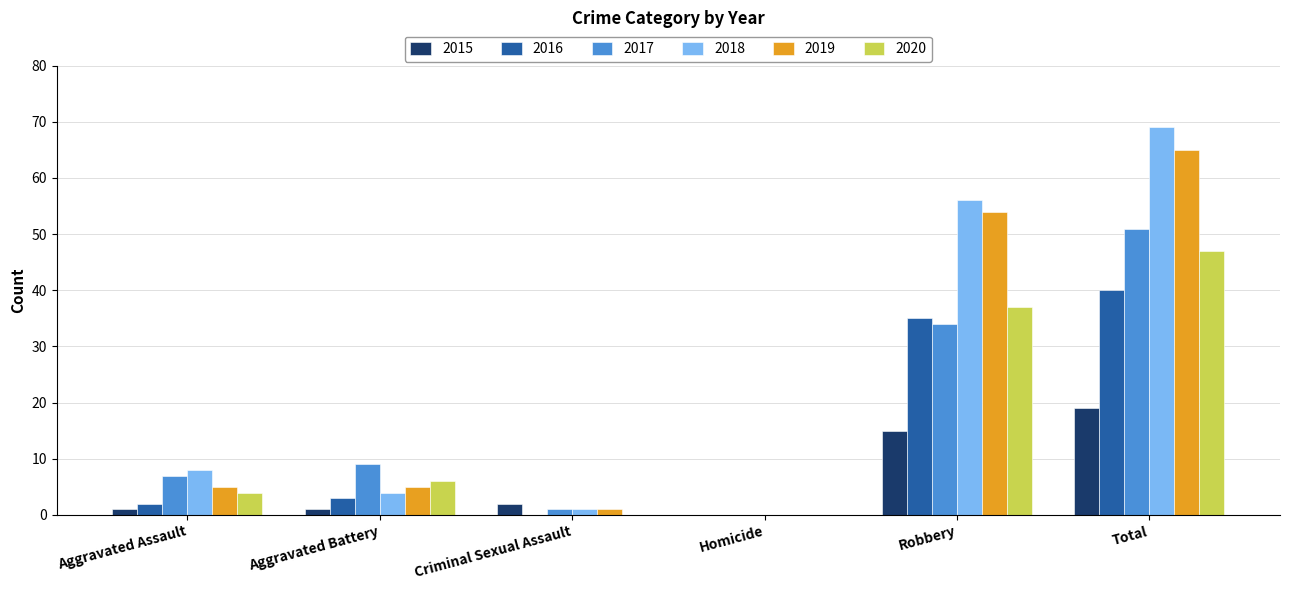

How many groups of bars are there?

6